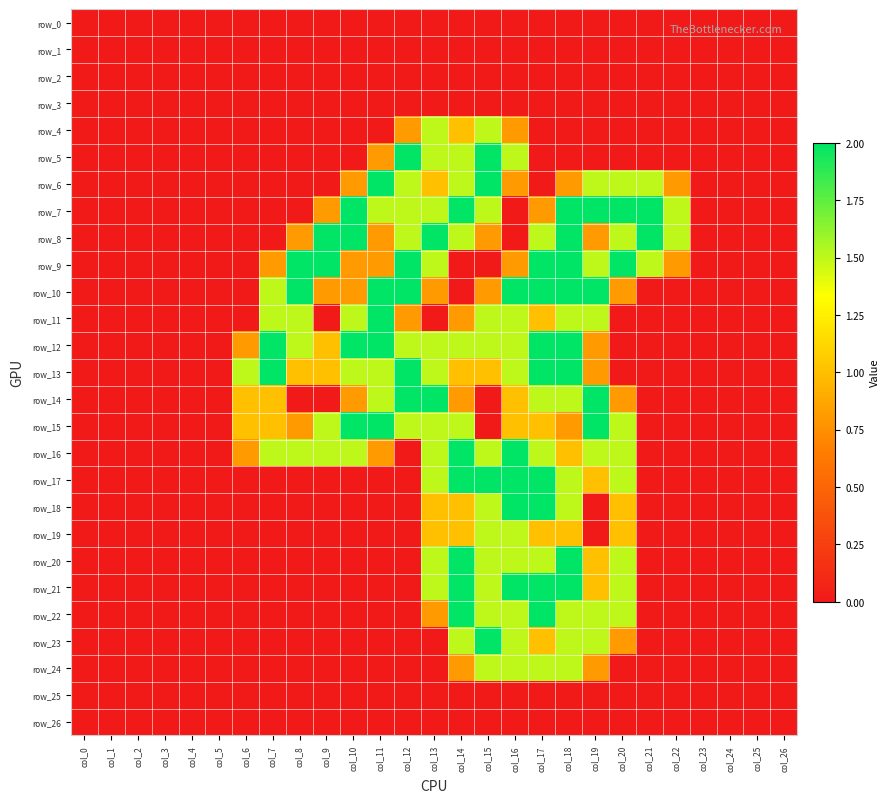

Which category has the lowest value in the row_20 series?

col_0